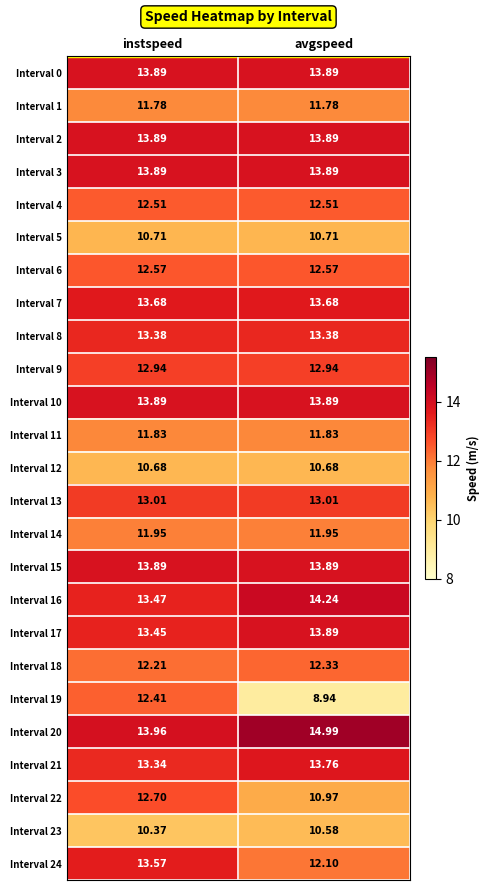

At which category does the chart reach its peak across all series?

avgspeed